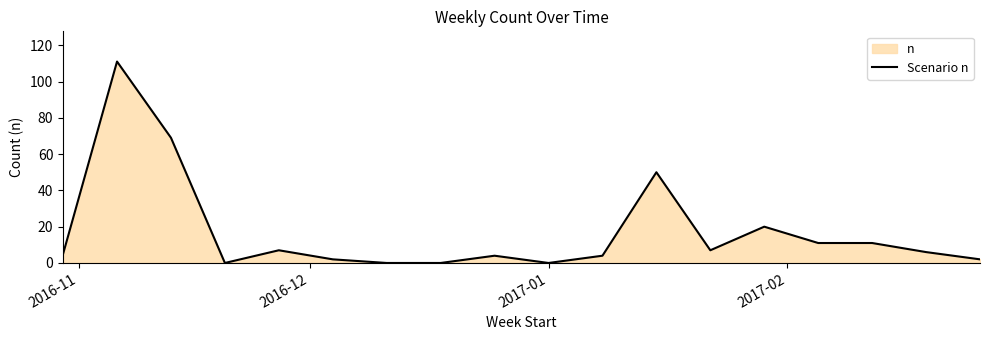

True or false: there are more than 1 points higher than both neighbors.

True